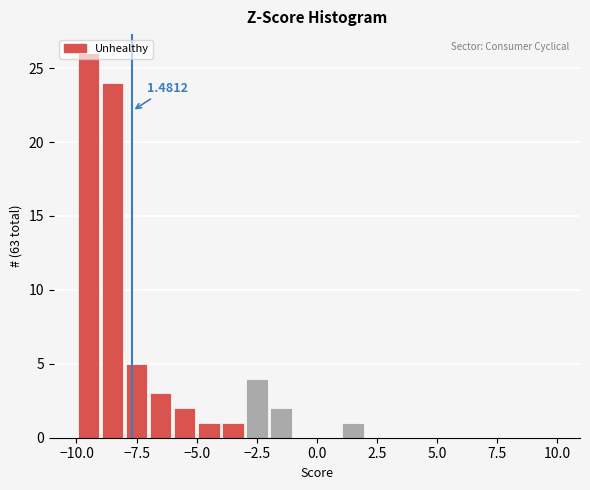

Read against the x-axis, roughly where is the centre of the tallest bar?

-9.5